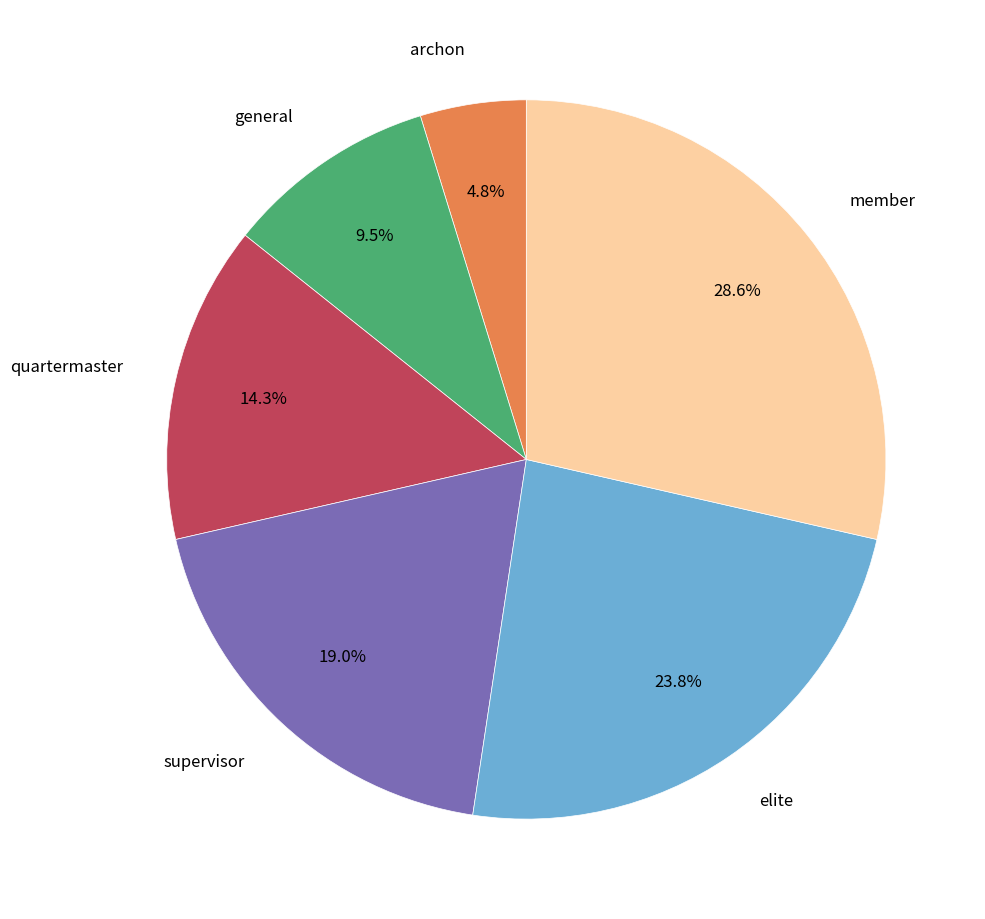

What is the ratio of the value at member to the value at general?

3.0